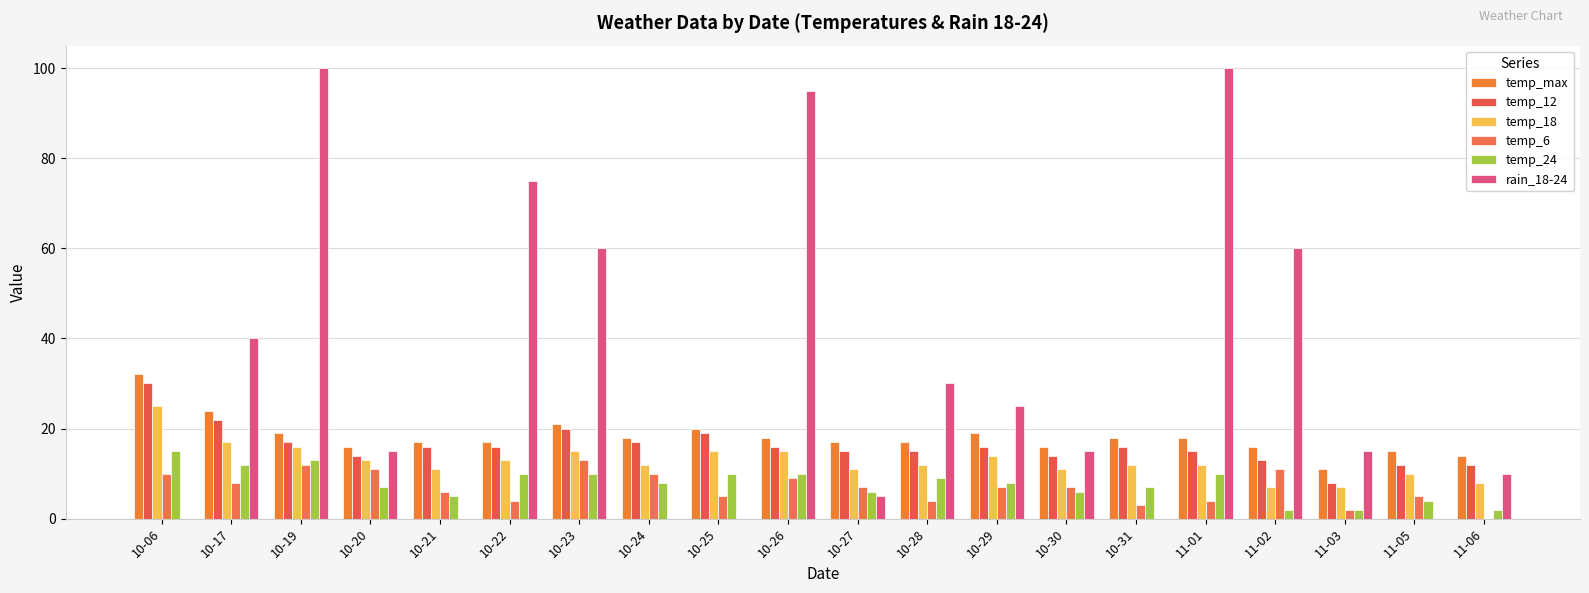

Reading left to right, transcribe all the data shown in this chart.

temp_max: 10-06=32	10-17=24	10-19=19	10-20=16	10-21=17	10-22=17	10-23=21	10-24=18	10-25=20	10-26=18	10-27=17	10-28=17	10-29=19	10-30=16	10-31=18	11-01=18	11-02=16	11-03=11	11-05=15	11-06=14
temp_12: 10-06=30	10-17=22	10-19=17	10-20=14	10-21=16	10-22=16	10-23=20	10-24=17	10-25=19	10-26=16	10-27=15	10-28=15	10-29=16	10-30=14	10-31=16	11-01=15	11-02=13	11-03=8	11-05=12	11-06=12
temp_18: 10-06=25	10-17=17	10-19=16	10-20=13	10-21=11	10-22=13	10-23=15	10-24=12	10-25=15	10-26=15	10-27=11	10-28=12	10-29=14	10-30=11	10-31=12	11-01=12	11-02=7	11-03=7	11-05=10	11-06=8
temp_6: 10-06=10	10-17=8	10-19=12	10-20=11	10-21=6	10-22=4	10-23=13	10-24=10	10-25=5	10-26=9	10-27=7	10-28=4	10-29=7	10-30=7	10-31=3	11-01=4	11-02=11	11-03=2	11-05=5	11-06=0
temp_24: 10-06=15	10-17=12	10-19=13	10-20=7	10-21=5	10-22=10	10-23=10	10-24=8	10-25=10	10-26=10	10-27=6	10-28=9	10-29=8	10-30=6	10-31=7	11-01=10	11-02=2	11-03=2	11-05=4	11-06=2
rain_18-24: 10-06=0	10-17=40	10-19=100	10-20=15	10-21=0	10-22=75	10-23=60	10-24=0	10-25=0	10-26=95	10-27=5	10-28=30	10-29=25	10-30=15	10-31=0	11-01=100	11-02=60	11-03=15	11-05=0	11-06=10